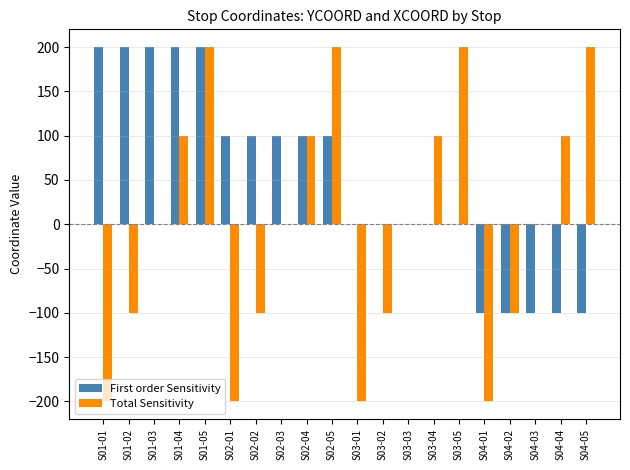

At which category is the sum across all series the highest?

S01-05